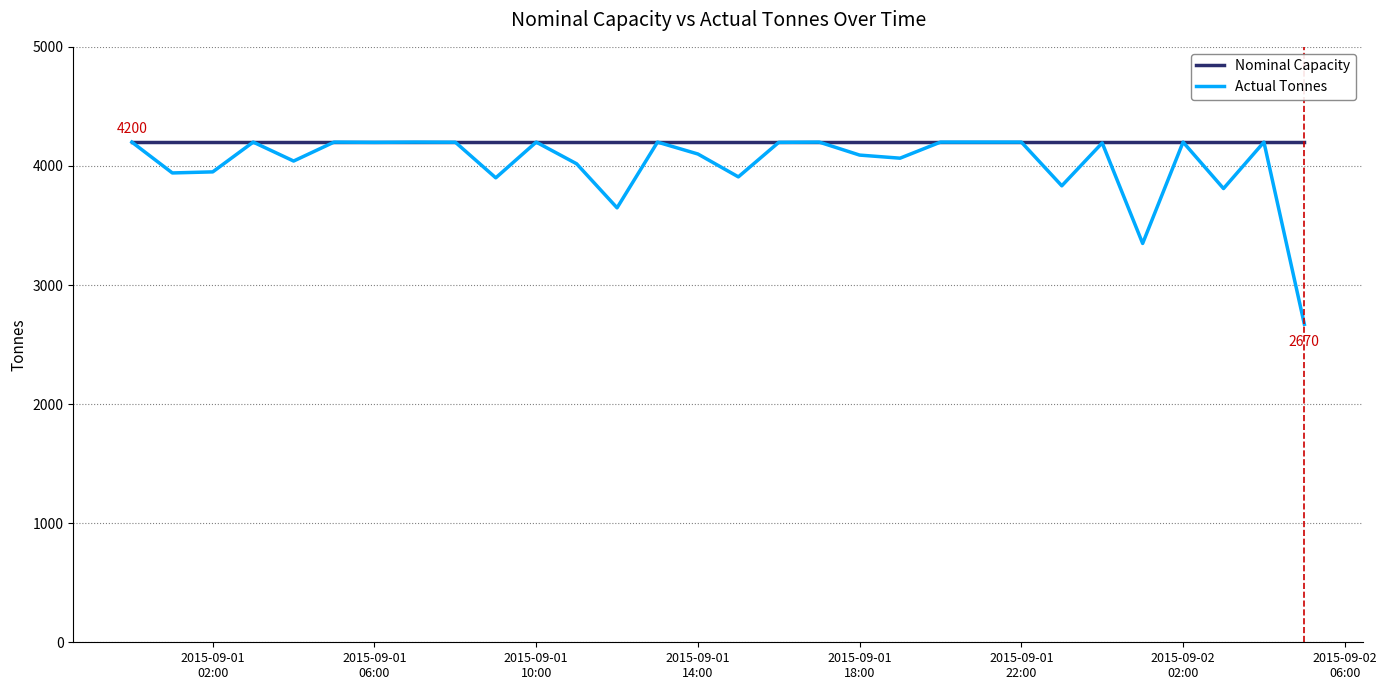

Which series has the largest range (max minus min)?

Actual Tonnes